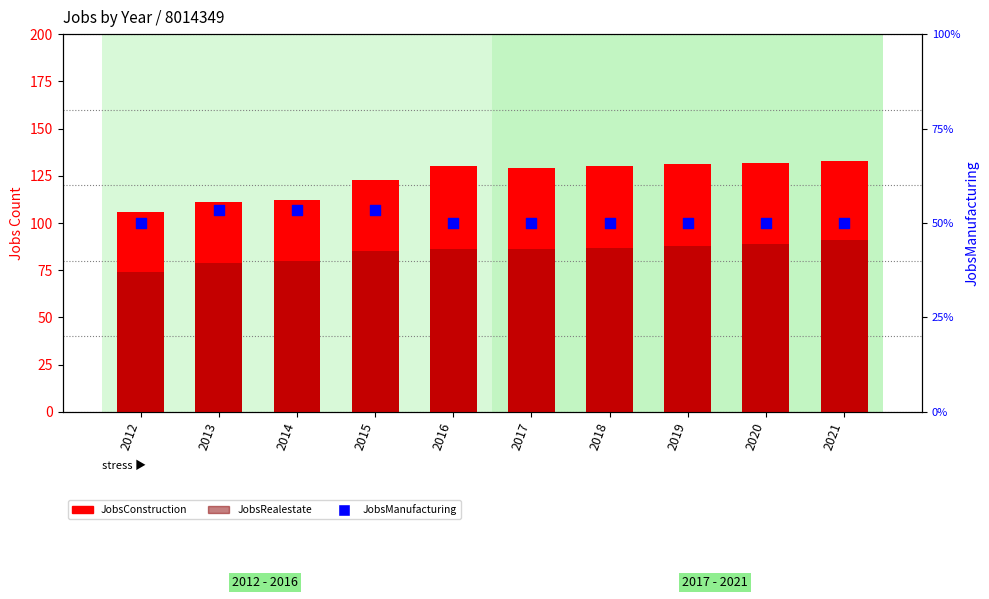

At how many categories does at least one series exceed 103?

10